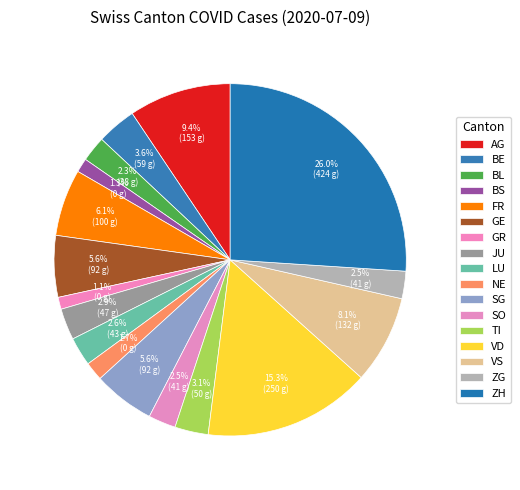

How many slices are in this pie chart?

17